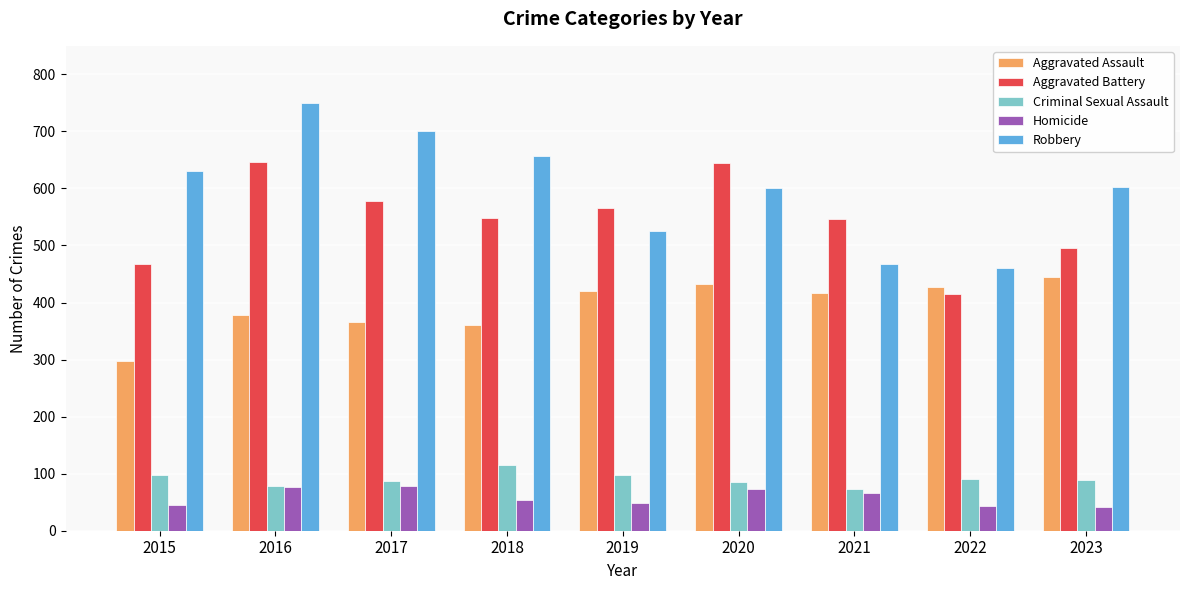

What is the highest value of the Aggravated Battery series?

647